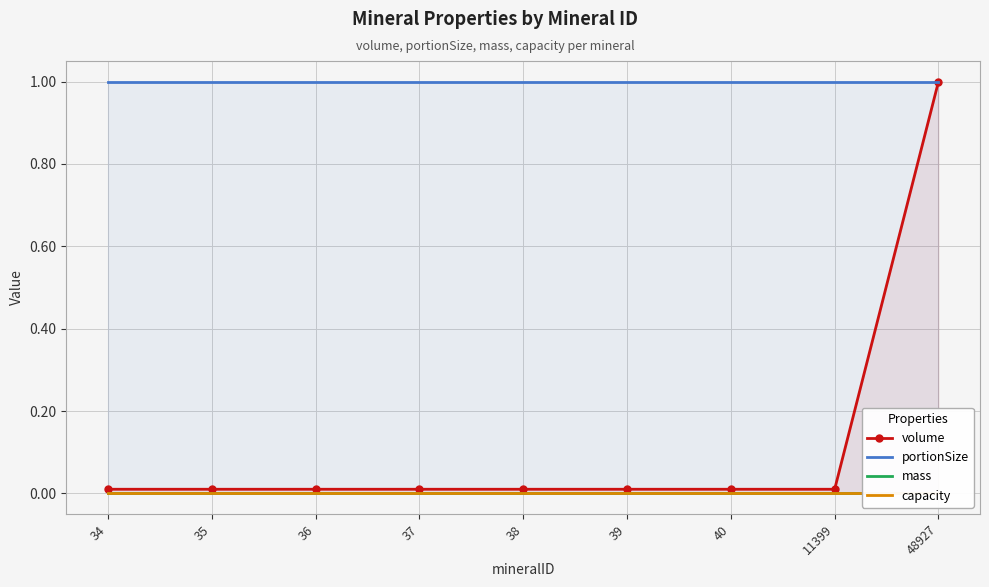

Which series has the widest spread of values?

volume